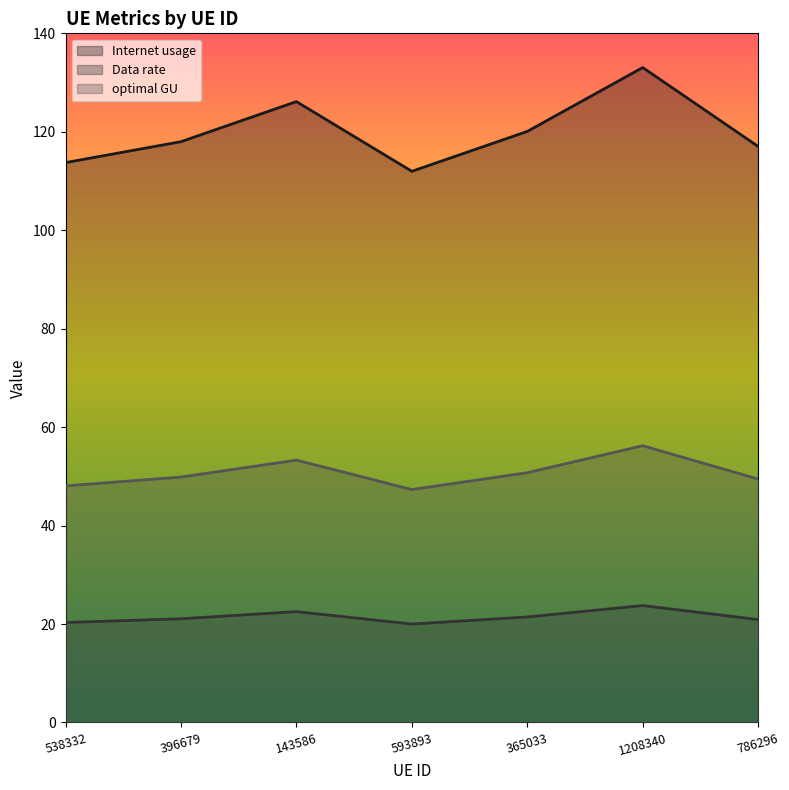

At which category does Internet usage reach its first local valley?

593893